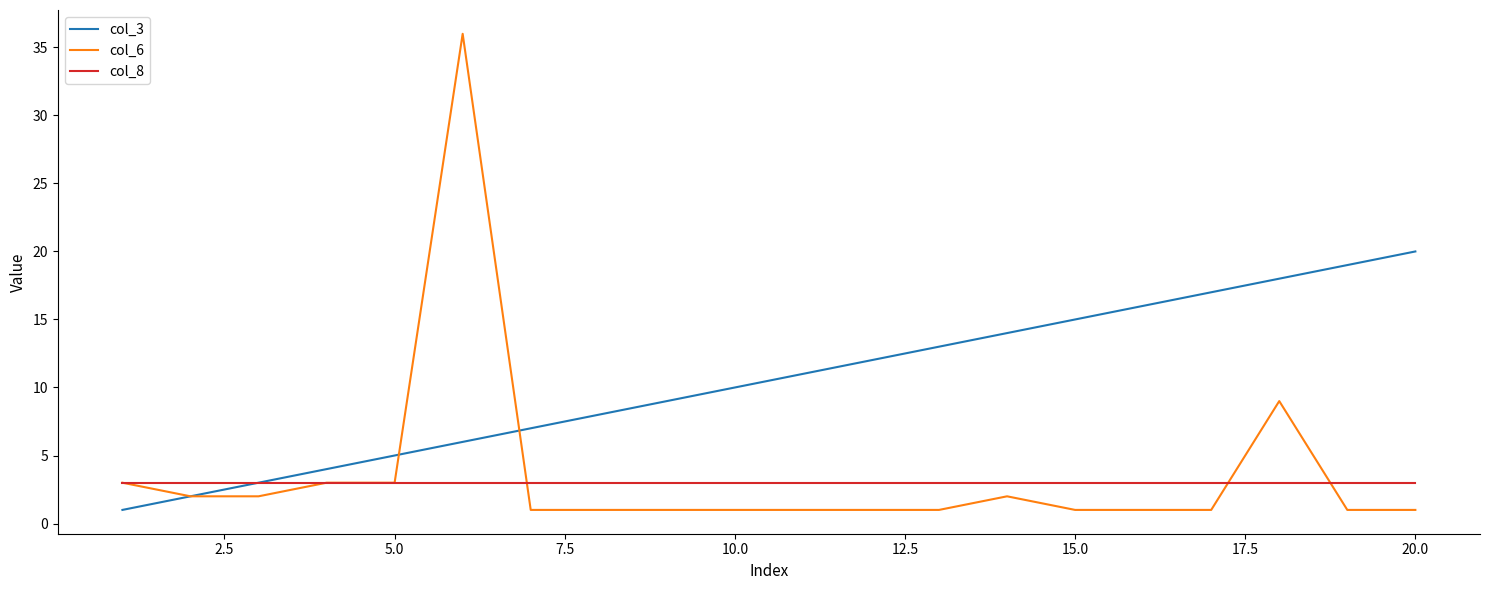

What are all the series names shown in the legend?

col_3, col_6, col_8